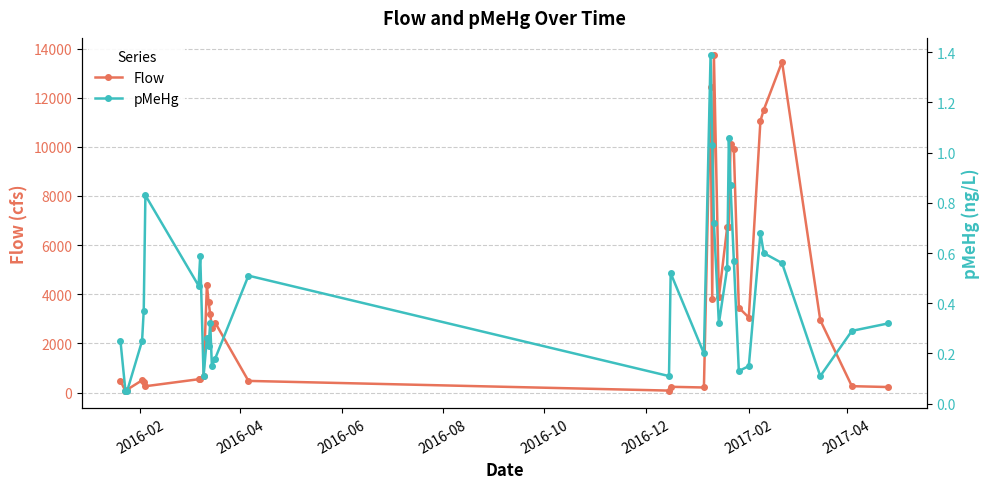

True or false: Flow and pMeHg cross at least once.

False